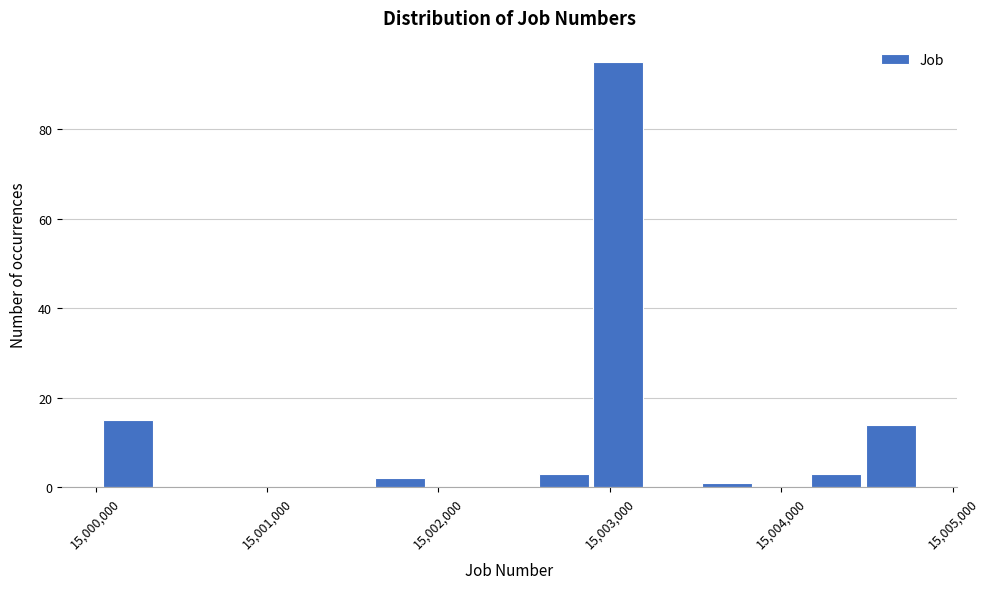

Read against the x-axis, roughly where is the centre of the tallest bar?

15003000